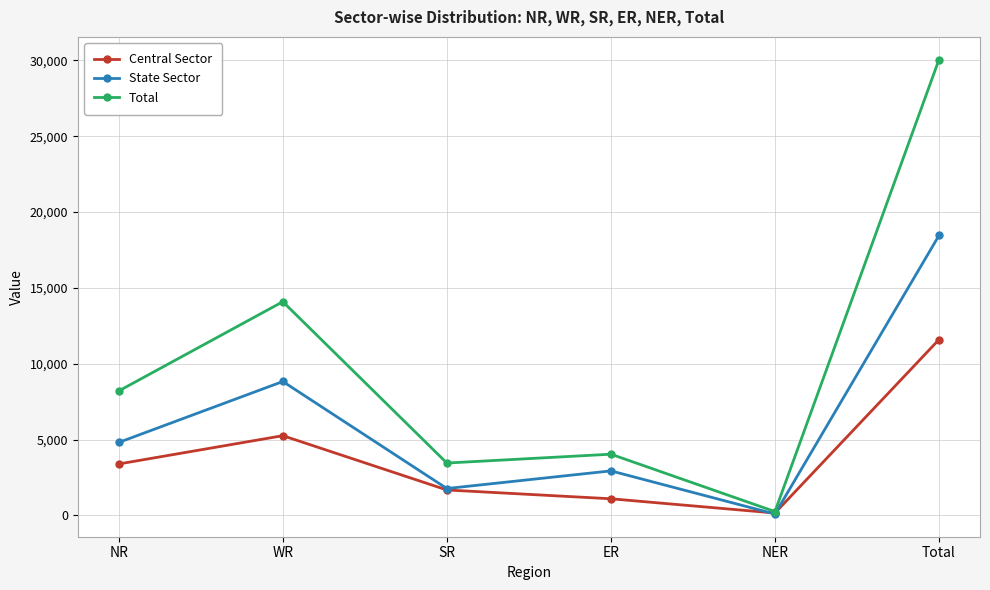

Where is the first local minimum for Total?

SR